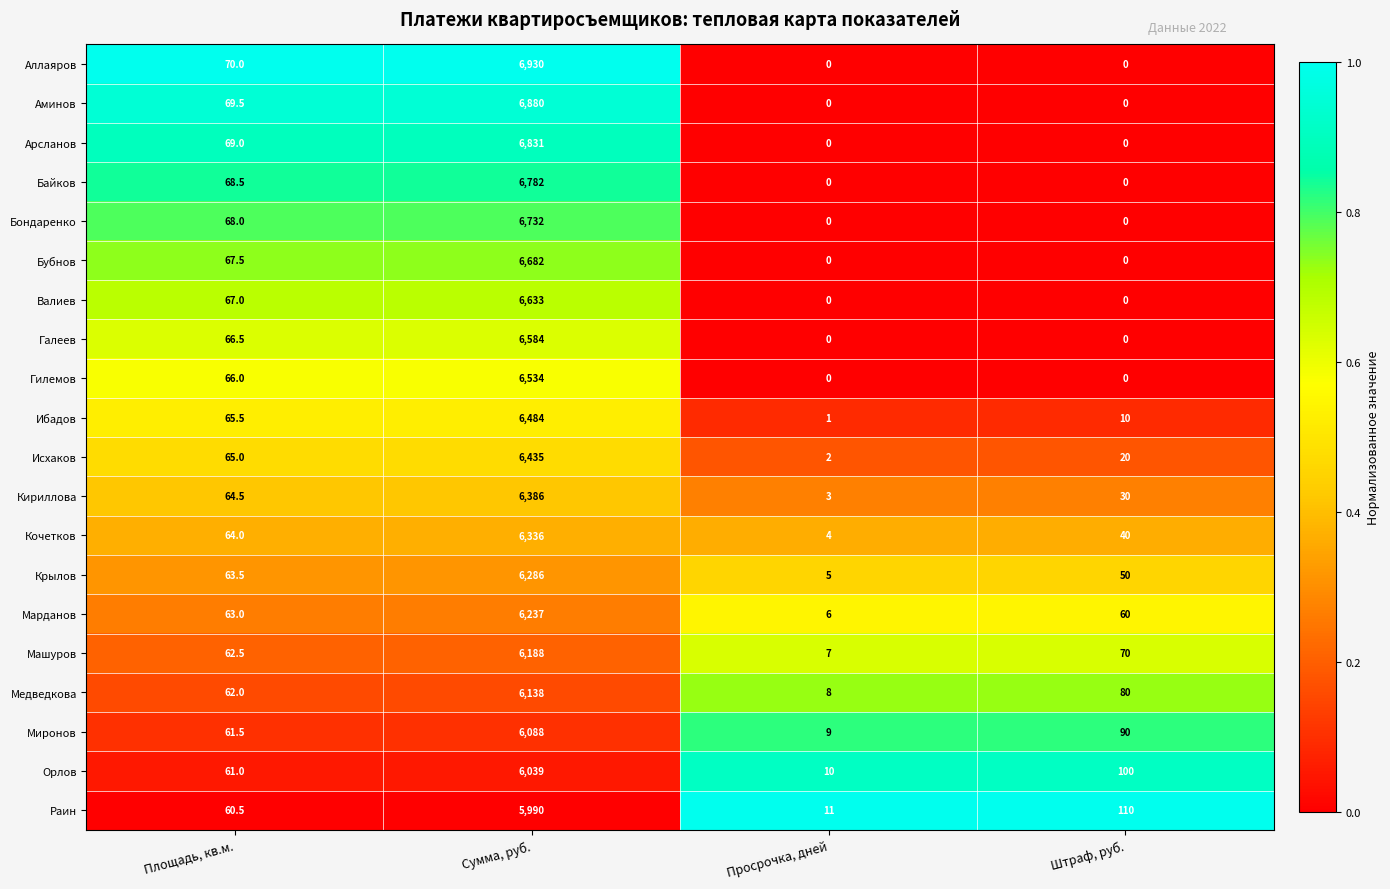

Rank the series by their maximum value, from highest to lowest.

Аллаяров, Аминов, Арсланов, Байков, Бондаренко, Бубнов, Валиев, Галеев, Гилемов, Ибадов, Исхаков, Кириллова, Кочетков, Крылов, Марданов, Машуров, Медведкова, Миронов, Орлов, Раин